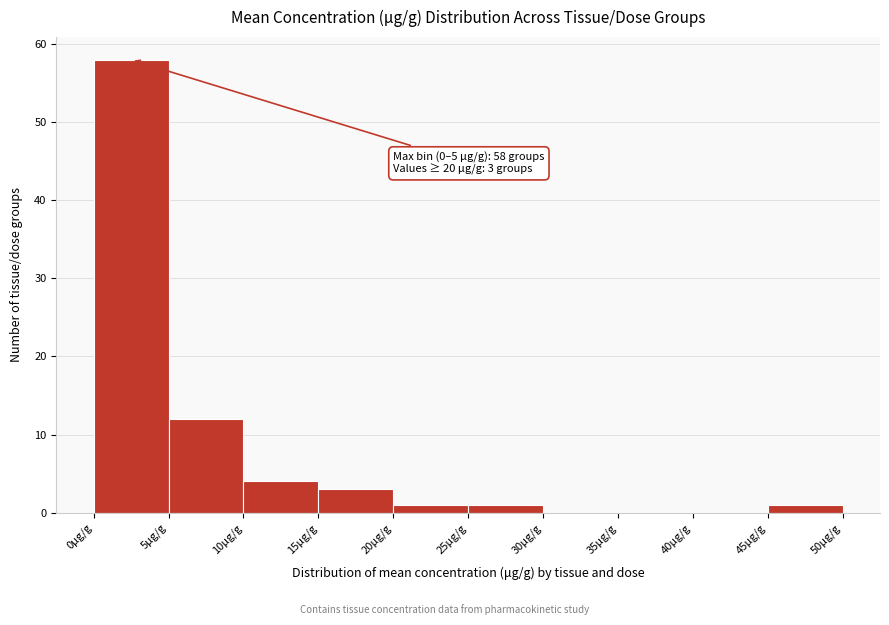

Which range on the x-axis has the tallest bar?

0 to 5